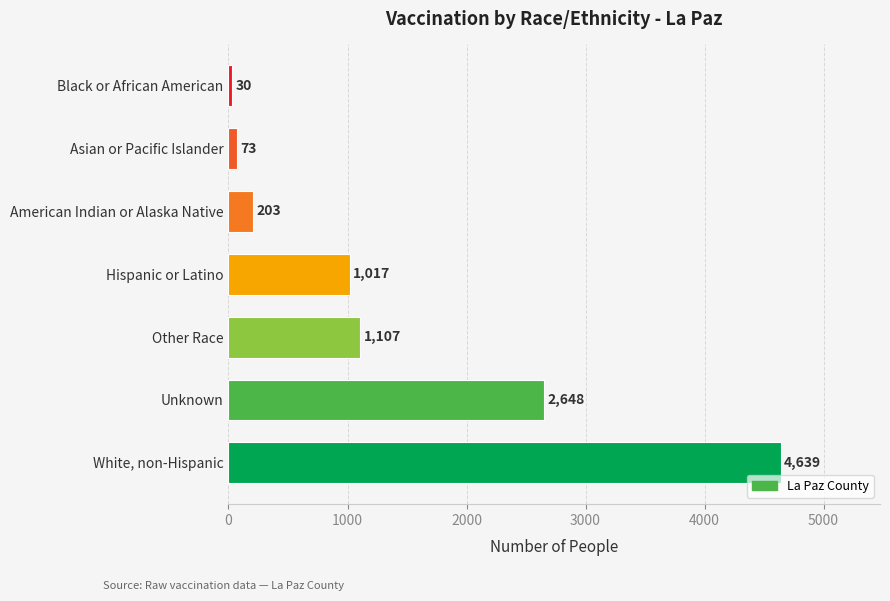

What is the difference between the maximum and second lowest values?

4566